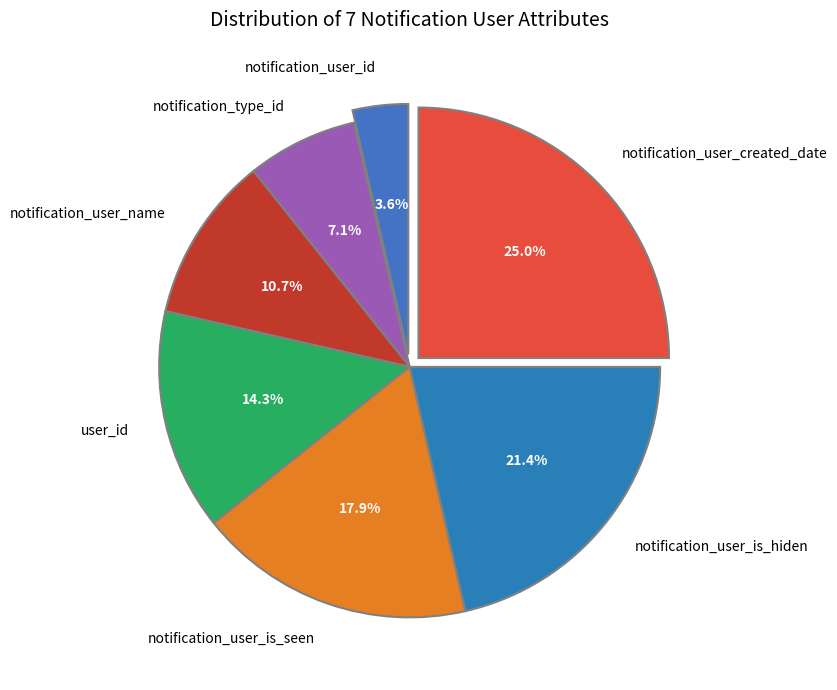

What is the ratio of the value at notification_user_created_date to the value at notification_user_is_seen?

1.4